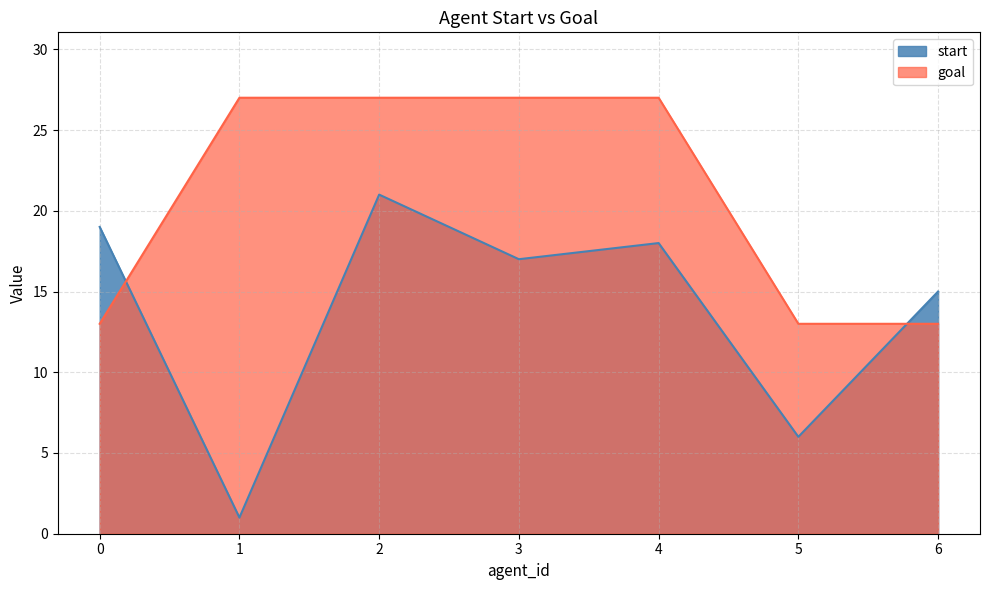

What is the minimum value shown in the chart?

1